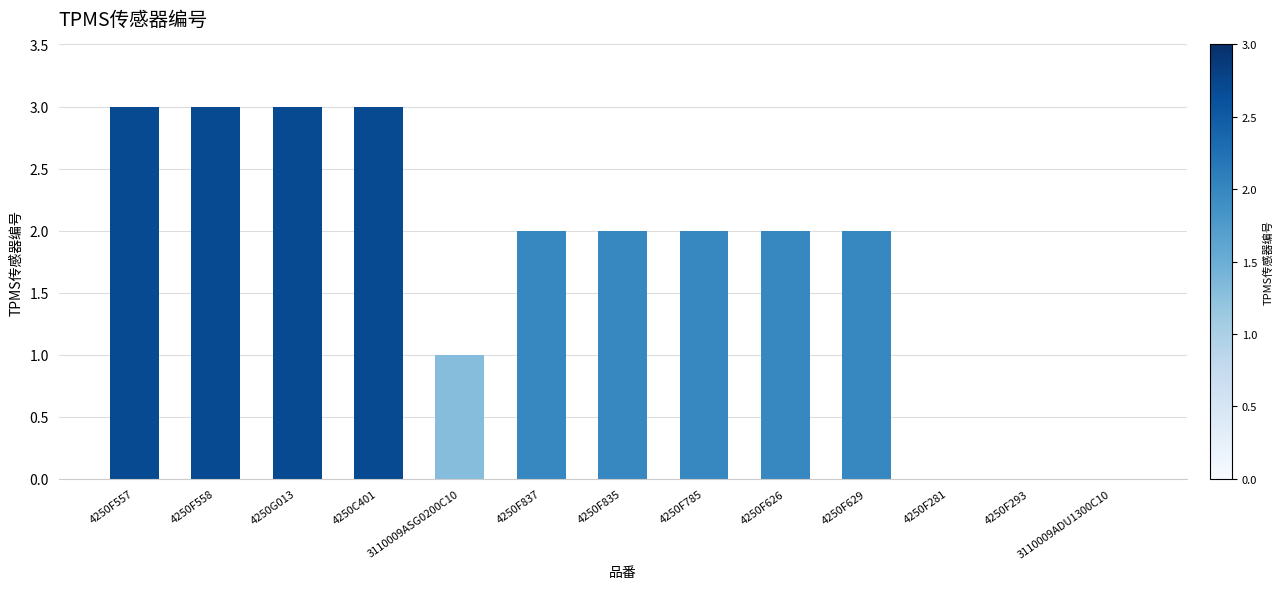

Reading left to right, what are all the values shown in this chart?

4250F557=3	4250F558=3	4250G013=3	4250C401=3	3110009ASG0200C10=1	4250F837=2	4250F835=2	4250F785=2	4250F626=2	4250F629=2	4250F281=0	4250F293=0	3110009ADU1300C10=0